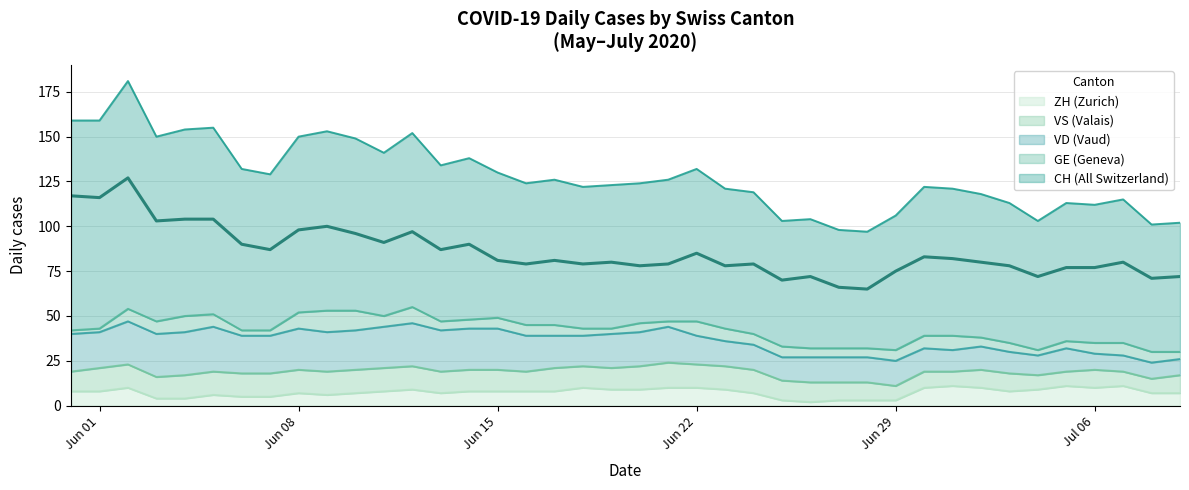

Rank the series at 36 from lowest to highest value.

GE, VD, VS, ZH, CH